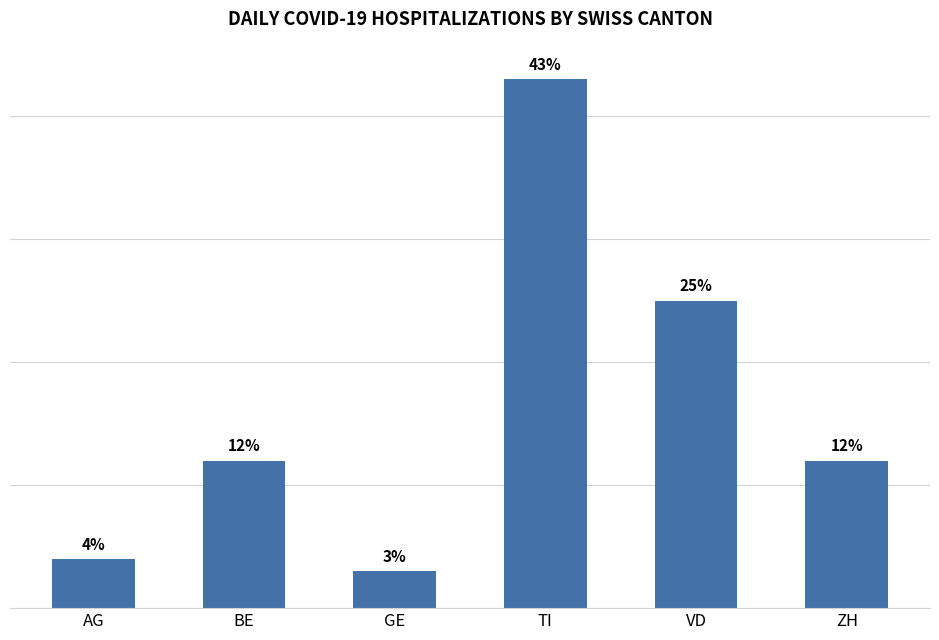

At which label is the value closest to 23?

VD